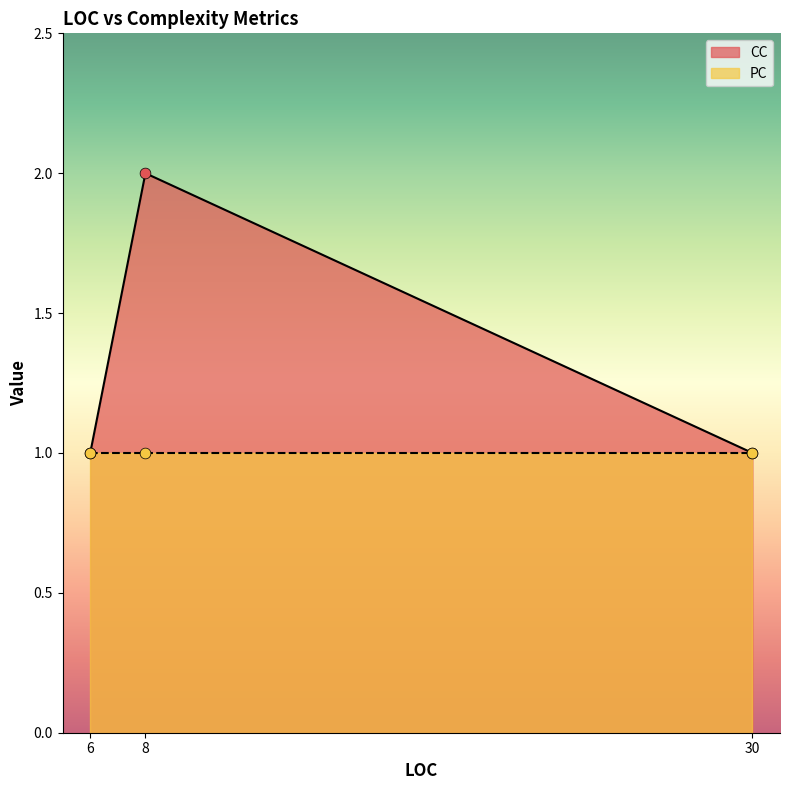

Which series has the largest Y range (max minus min)?

CC